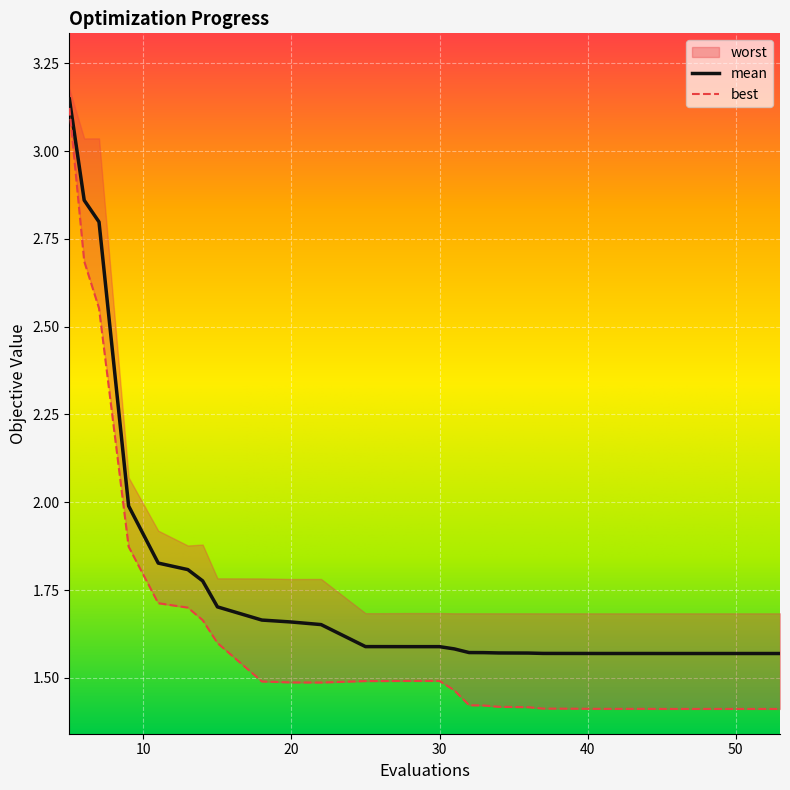

Between 13 and 48, which is larger?

13